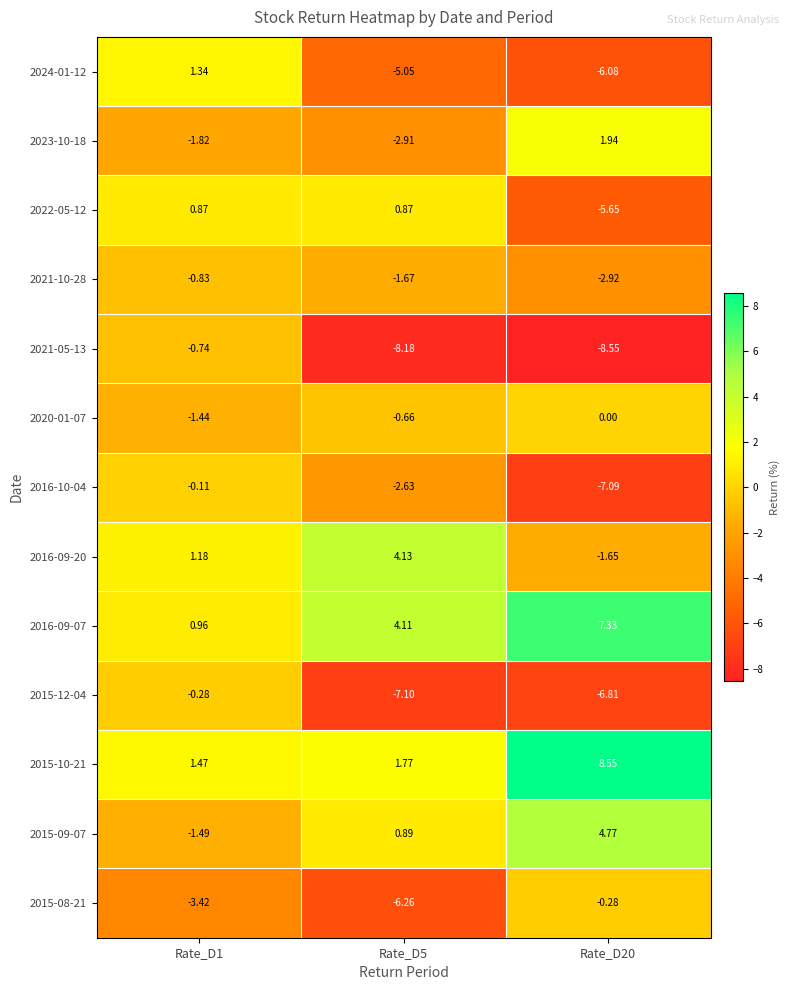

Is the value of 2015-10-21 at Rate_D1 greater than the value of 2015-09-07 at Rate_D5?

Yes